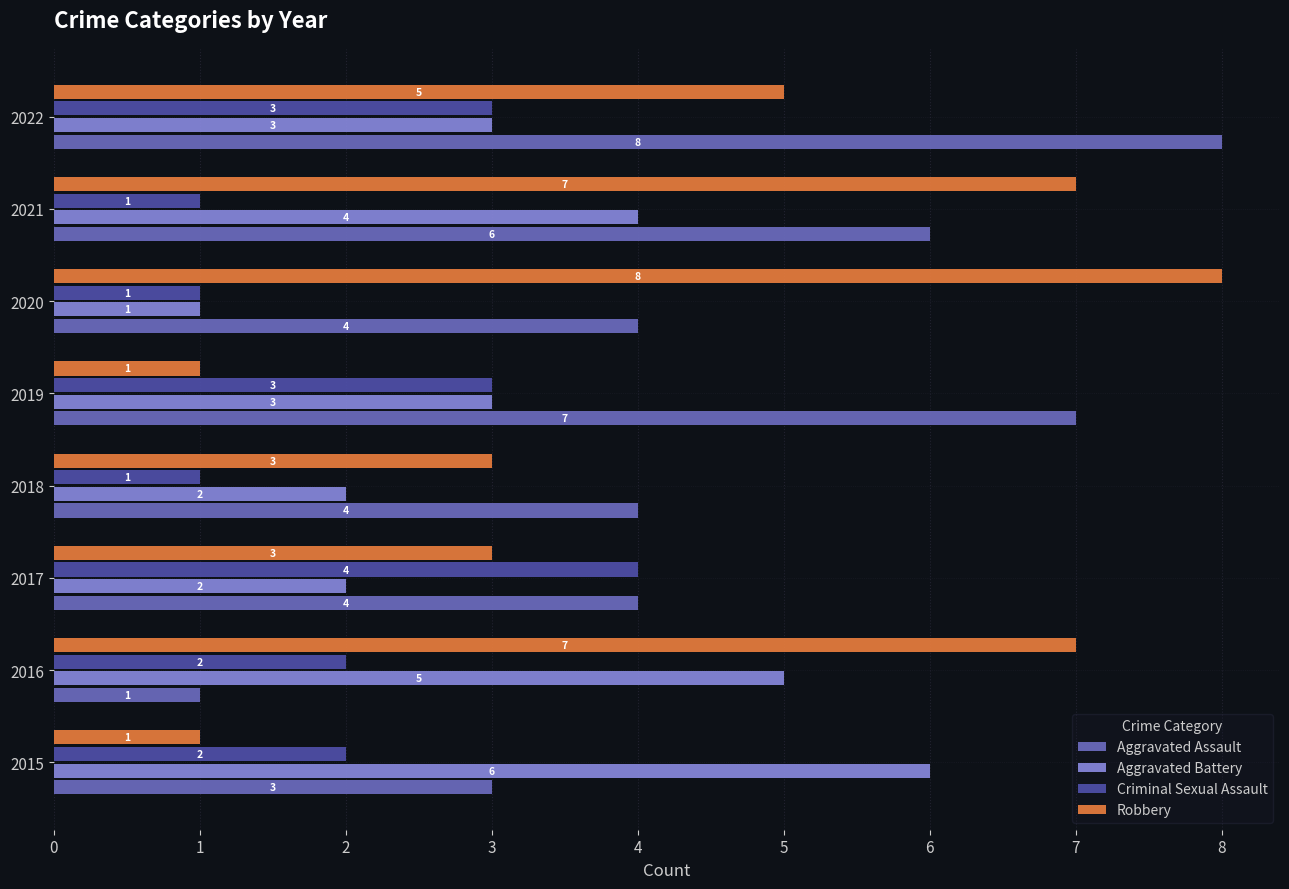

What is the difference between the maximum and minimum values in the Aggravated Assault series?

7